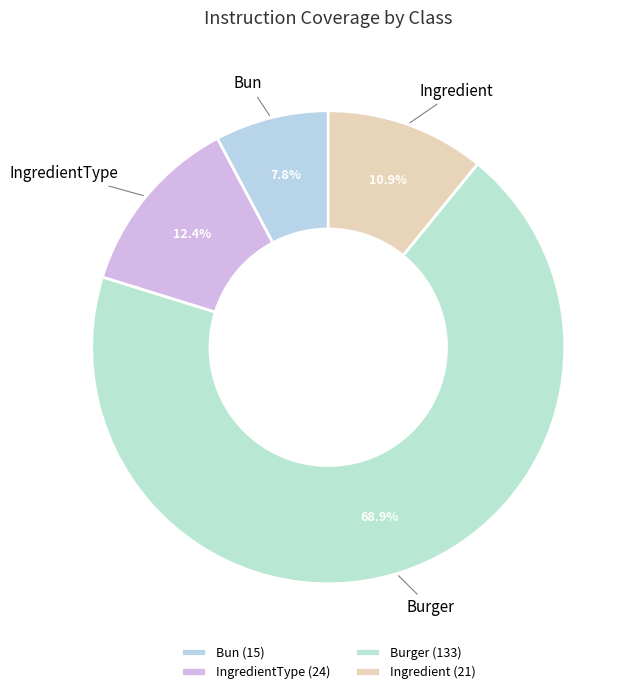

What percentage do Bun and Burger together represent?

76.7%